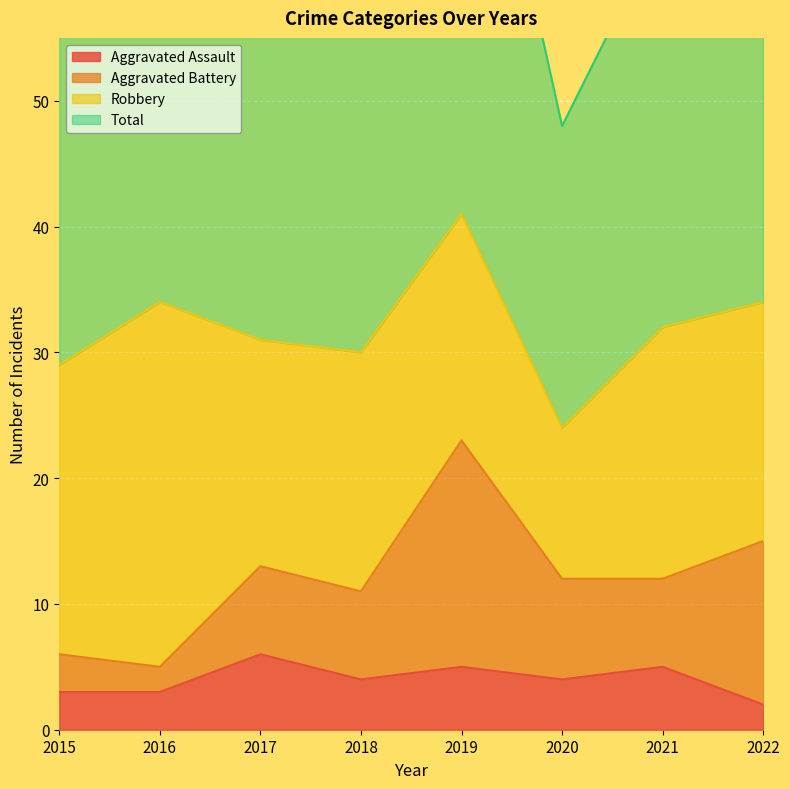

Reading left to right, what are all the values shown in this chart?

Aggravated Assault: 2015=3	2016=3	2017=6	2018=4	2019=5	2020=4	2021=5	2022=2
Total: 2015=58	2016=68	2017=62	2018=62	2019=84	2020=48	2021=64	2022=69